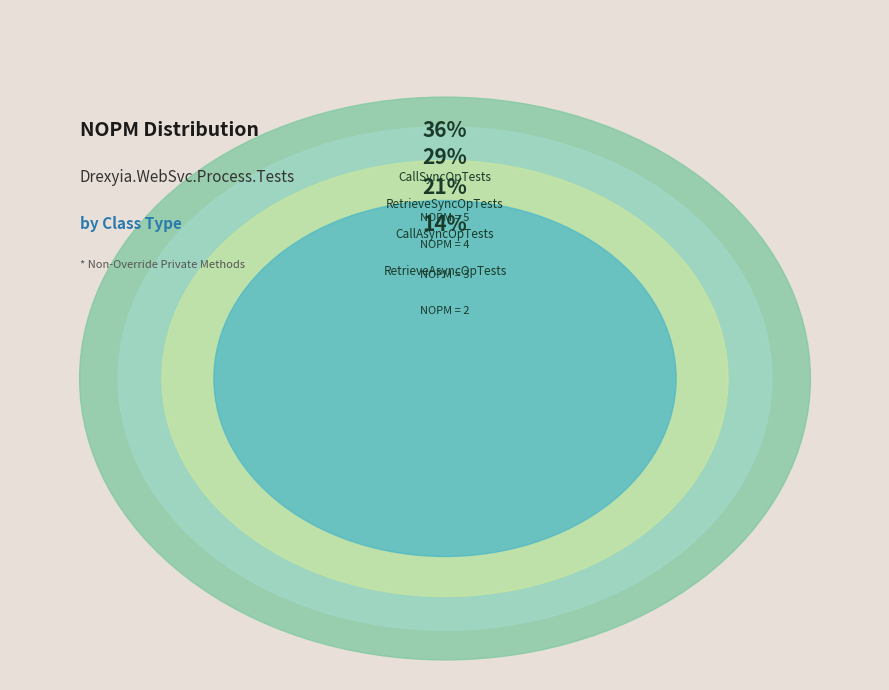

Which slice is the largest?

CallSyncOpTests